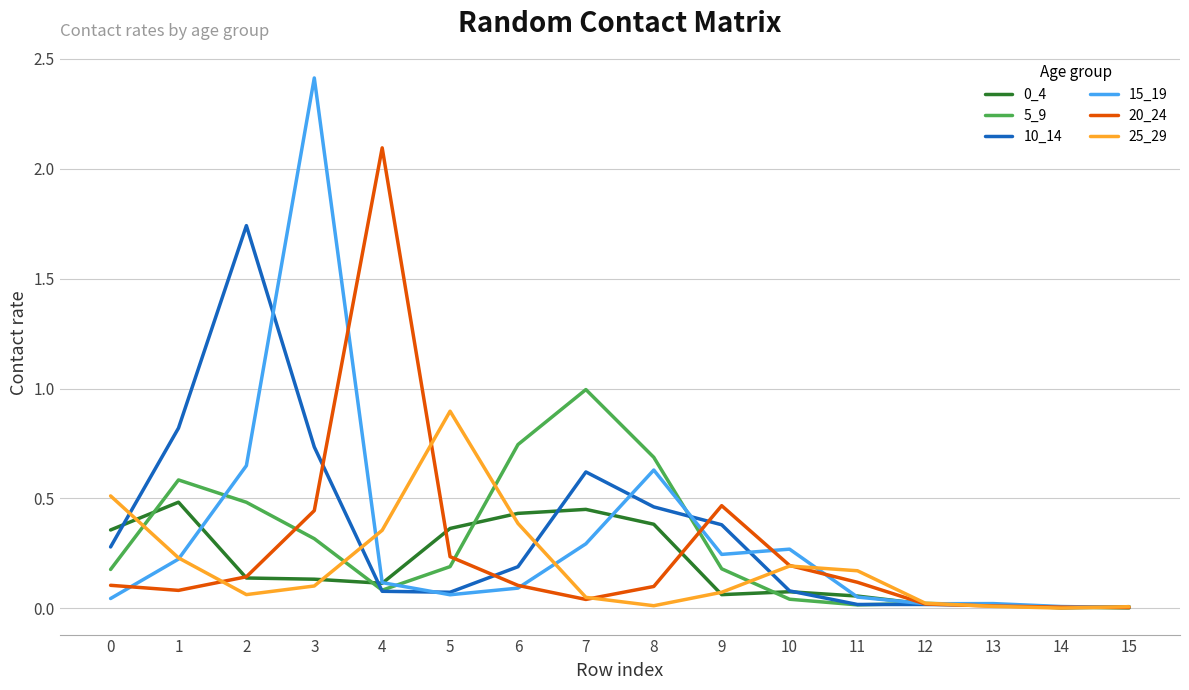

The value of 0_4 at 1 is 0.5. True or false?

True